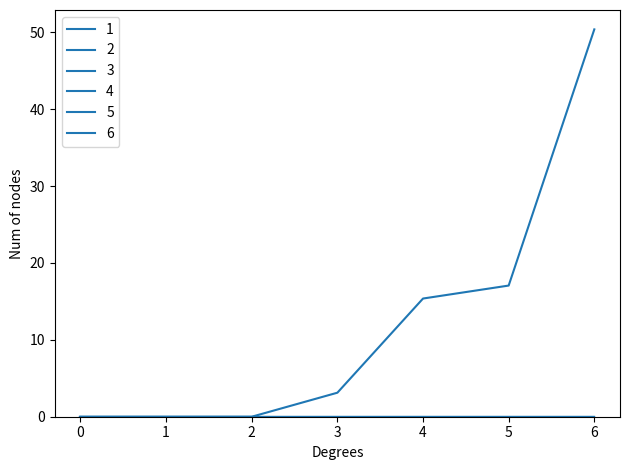

What is the sum of the 1 values at 4 and 2?

15.4